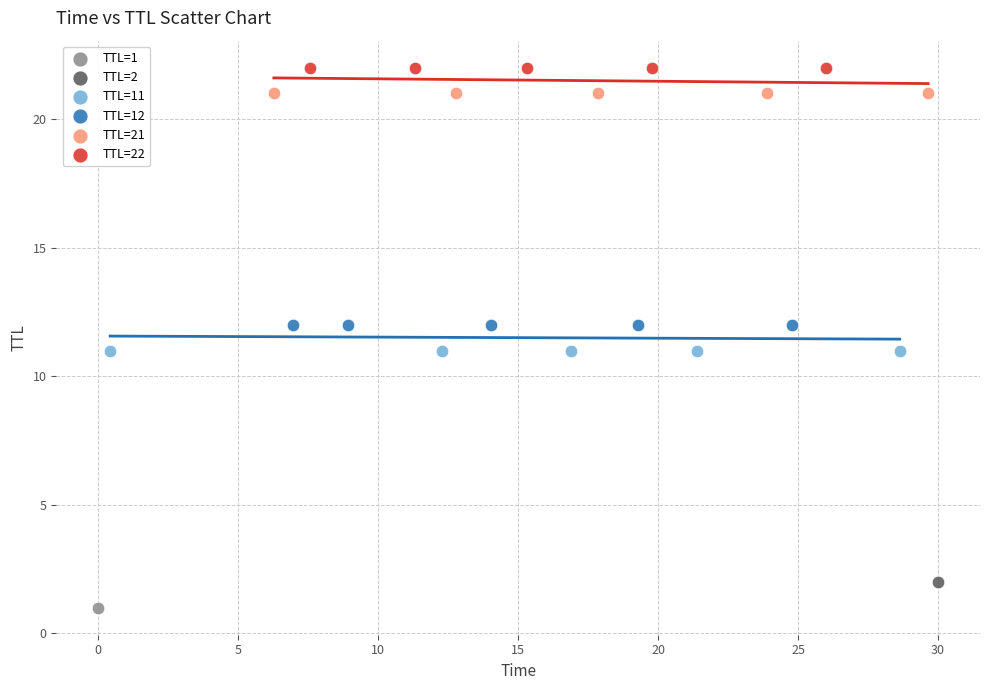

Which series contains the highest Y value?

TTL=22